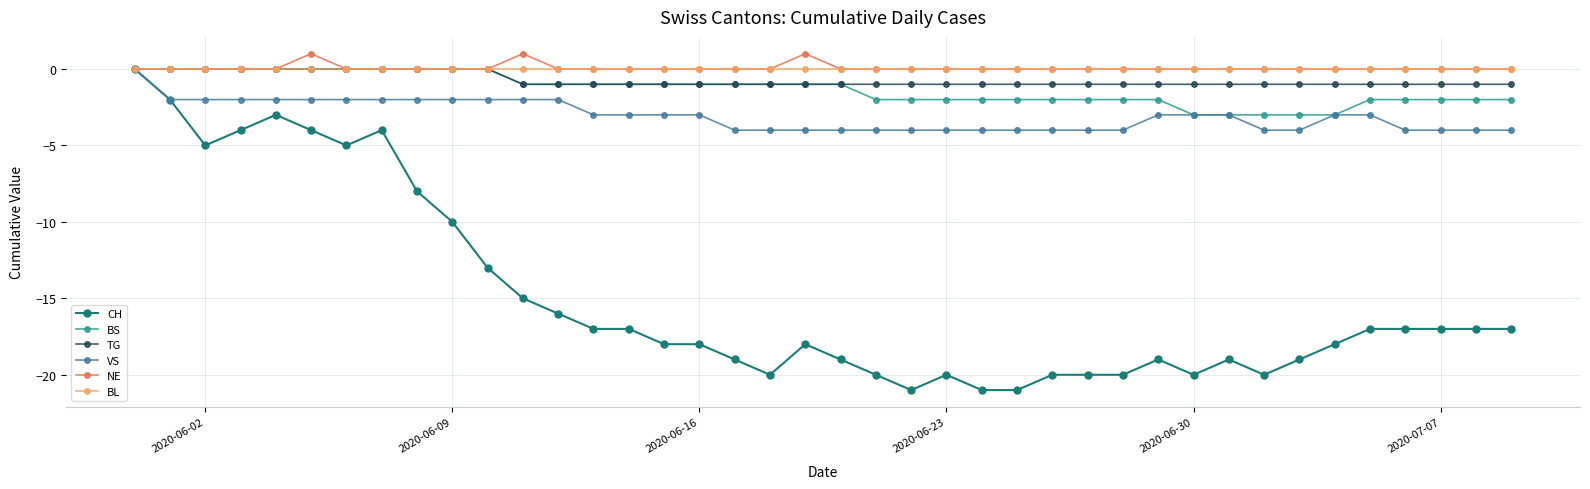

True or false: NE has more than 2 interior local peaks.

True